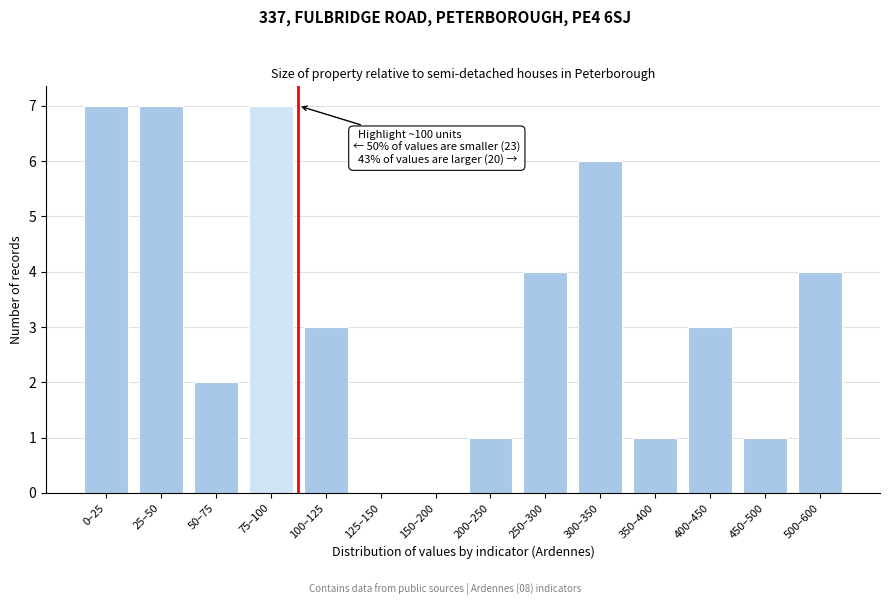

Reading right to left, transcribe all the data shown in this chart.

500–600=4	450–500=1	400–450=3	350–400=1	300–350=6	250–300=4	200–250=1	150–200=0	125–150=0	100–125=3	75–100=7	50–75=2	25–50=7	0–25=7